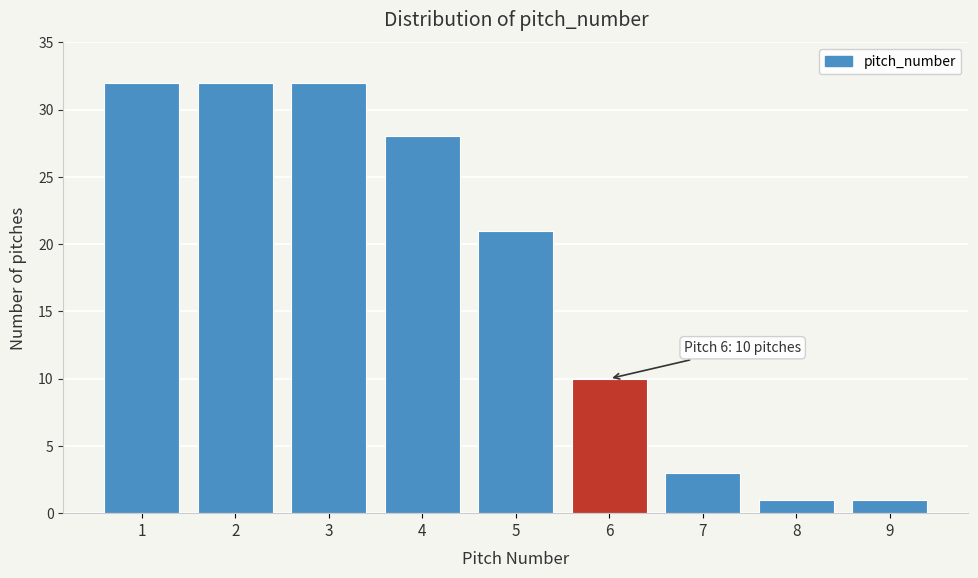

Reading left to right, what are all the values shown in this chart?

1=32	2=32	3=32	4=28	5=21	6=10	7=3	8=1	9=1